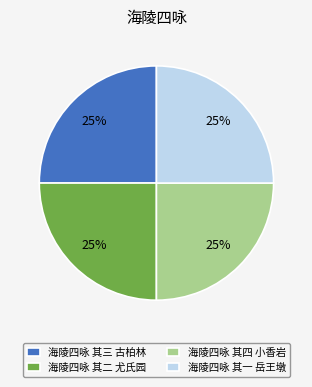

What is the ratio of the value at 海陵四咏 其四 小香岩 to the value at 海陵四咏 其一 岳王墩?

1.0